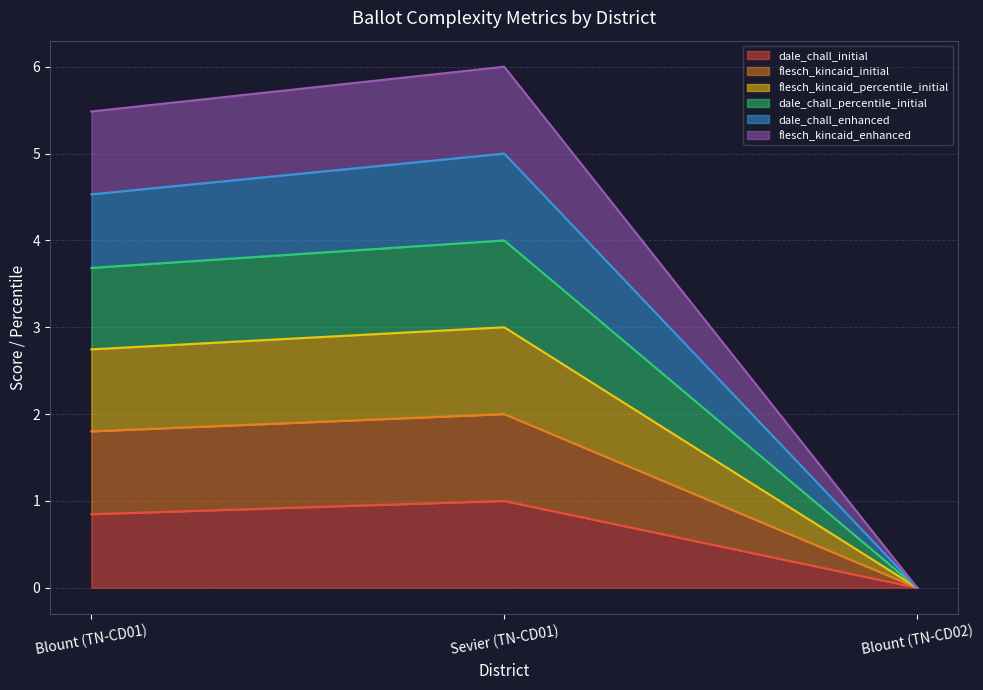

Where is dale_chall_initial nearest to the value 0?

Blount (TN-CD02)